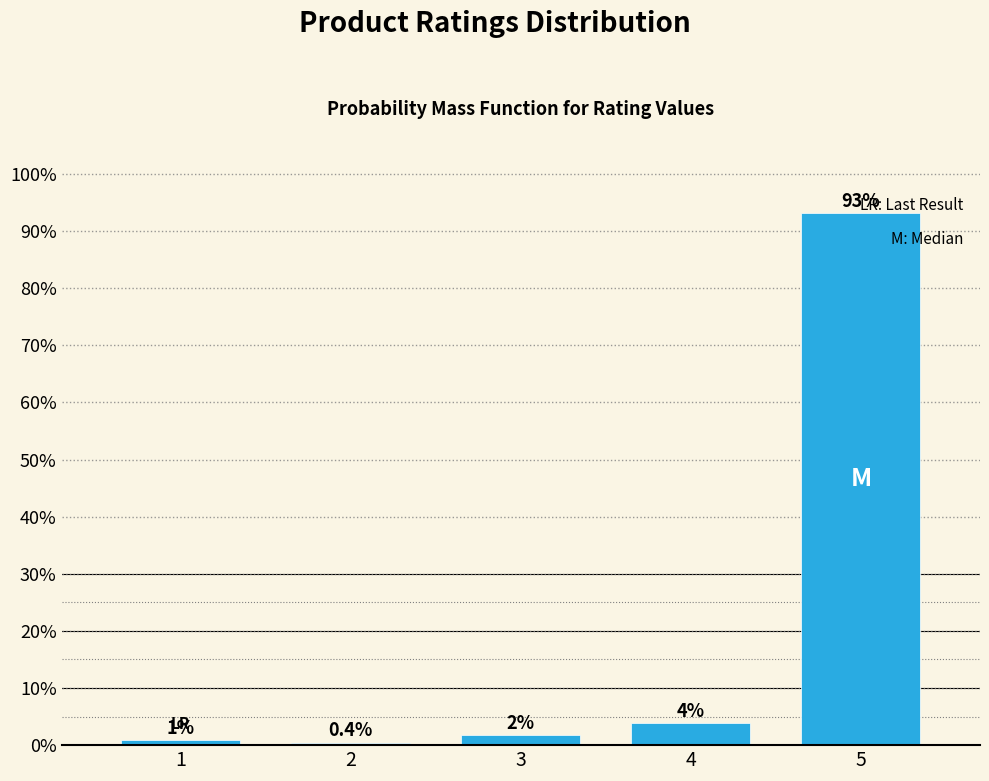

Are the bars horizontal?

No